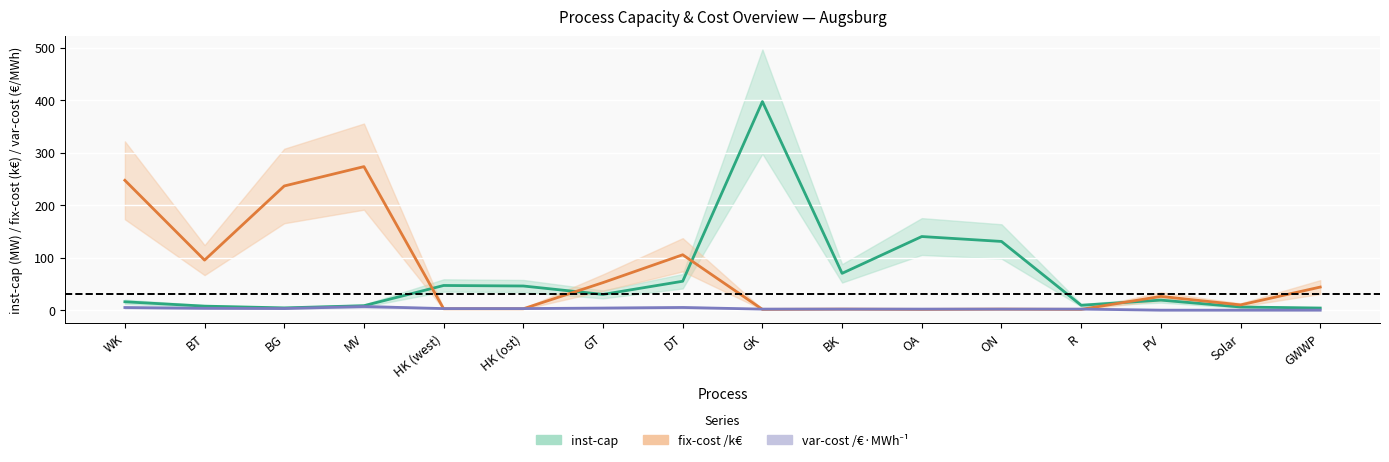

What is the total value across all series at R?

12.9